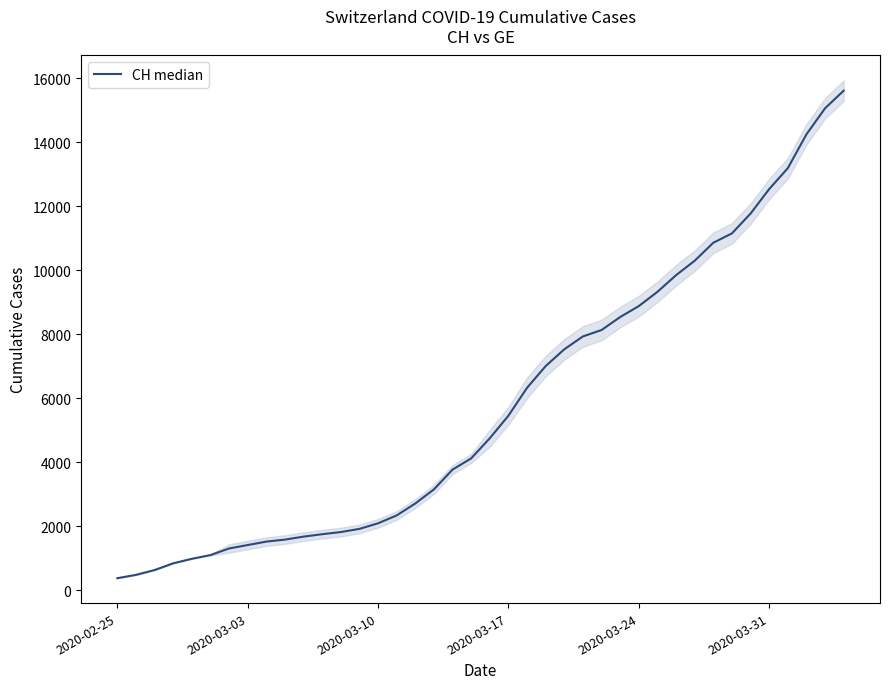

What value does the data have at 2020-03-24?

8875.0